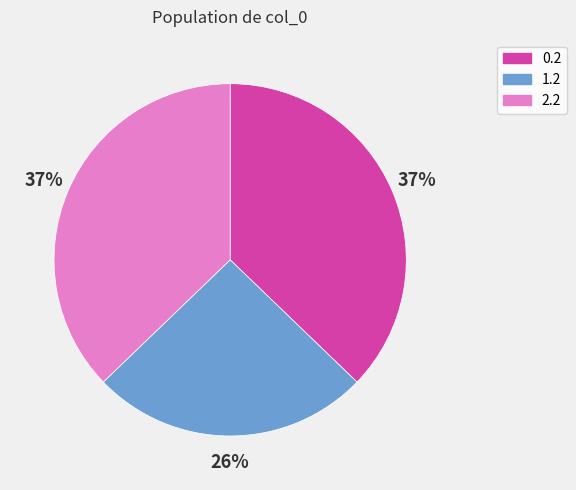

Count the number of slices in the pie.

3